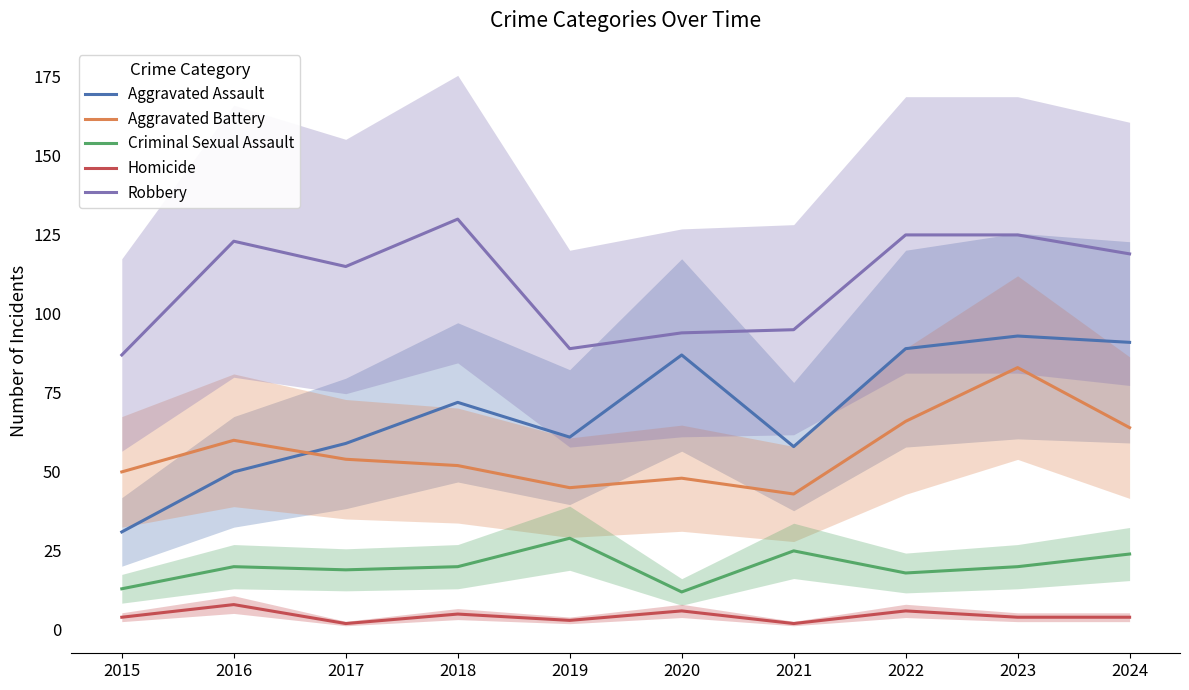

Reading left to right, transcribe all the data shown in this chart.

Aggravated Assault: 2015=31	2016=50	2017=59	2018=72	2019=61	2020=87	2021=58	2022=89	2023=93	2024=91
Aggravated Battery: 2015=50	2016=60	2017=54	2018=52	2019=45	2020=48	2021=43	2022=66	2023=83	2024=64
Criminal Sexual Assault: 2015=13	2016=20	2017=19	2018=20	2019=29	2020=12	2021=25	2022=18	2023=20	2024=24
Homicide: 2015=4	2016=8	2017=2	2018=5	2019=3	2020=6	2021=2	2022=6	2023=4	2024=4
Robbery: 2015=87	2016=123	2017=115	2018=130	2019=89	2020=94	2021=95	2022=125	2023=125	2024=119